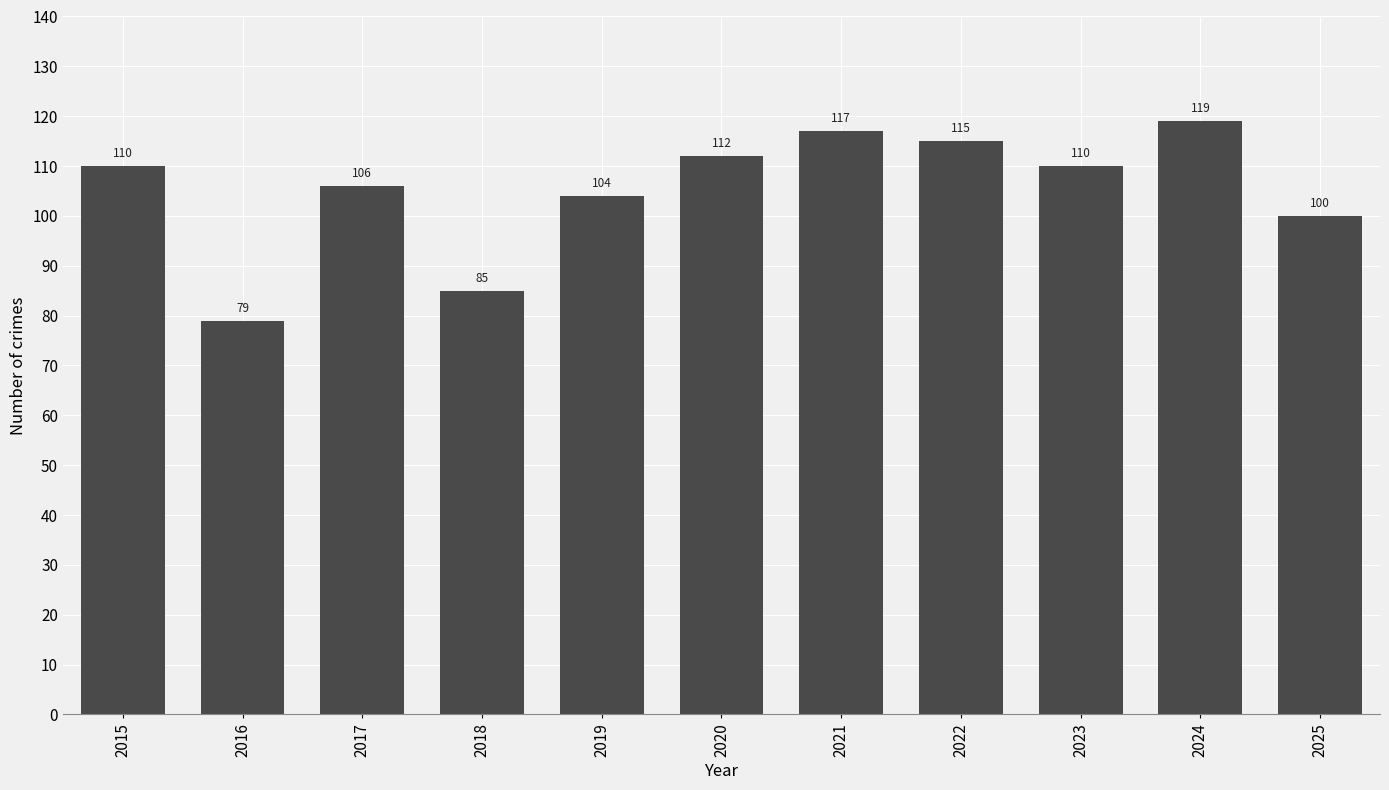

The value at 2024 is 33. True or false?

False